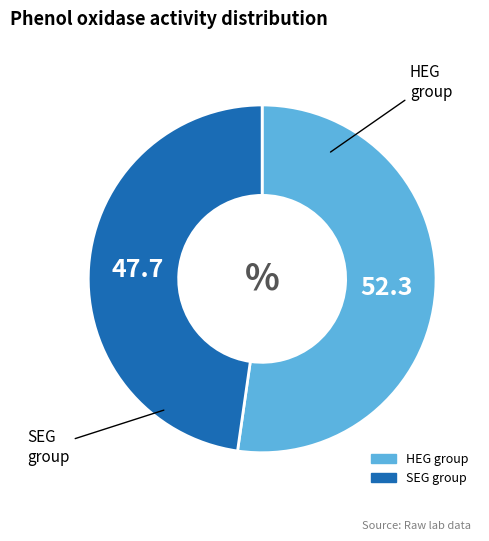

Does any single category account for the majority?

Yes